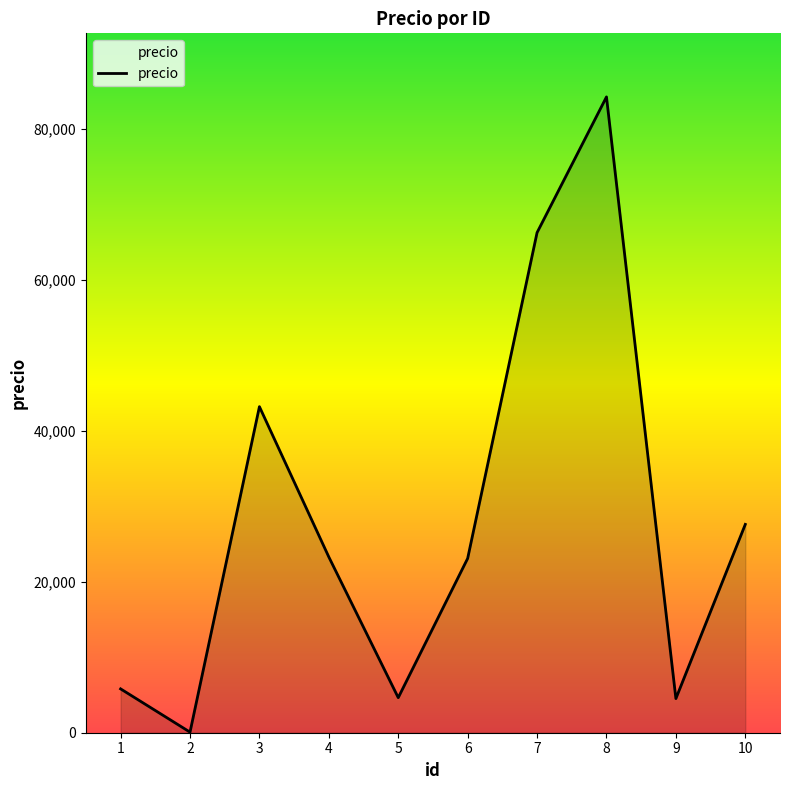

The value at 5 is 4645. True or false?

True